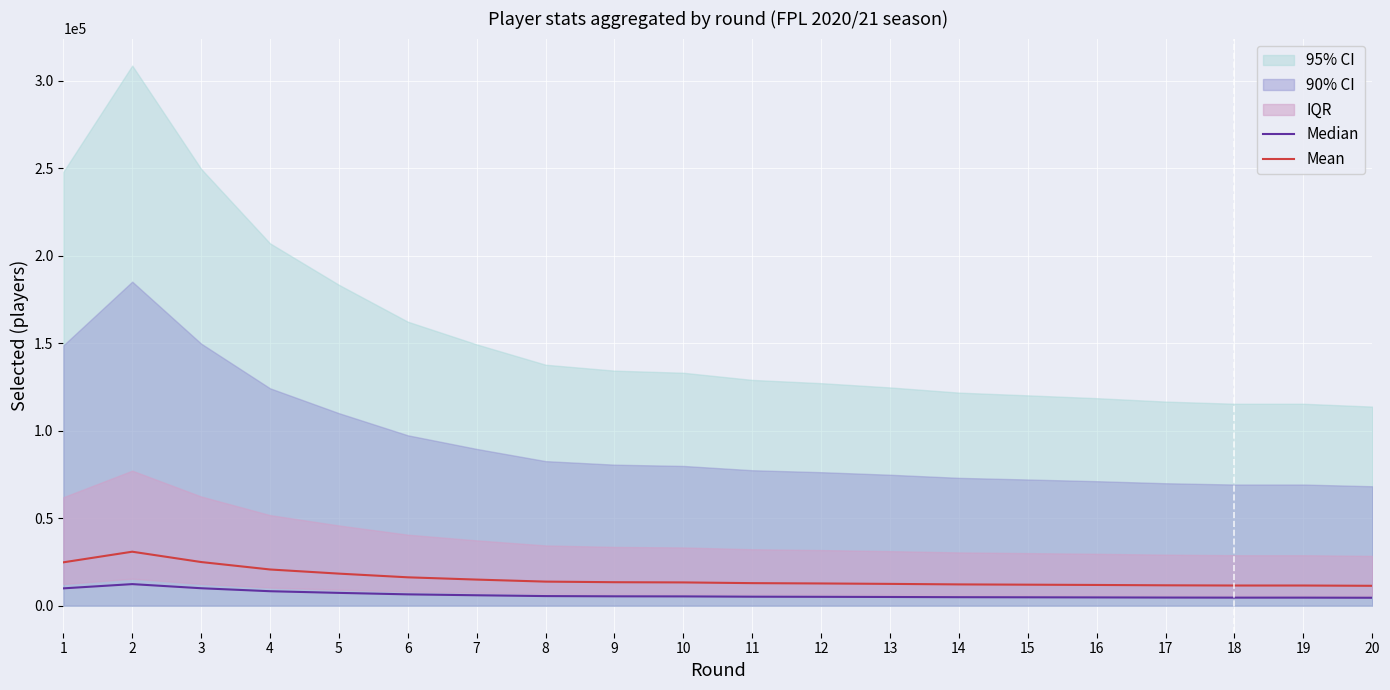

True or false: Median and Mean cross at least once.

False